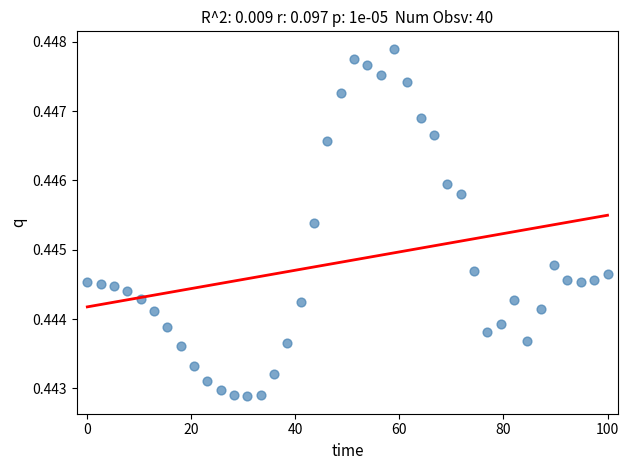

What is the range of X values (max minus min)?

100.0